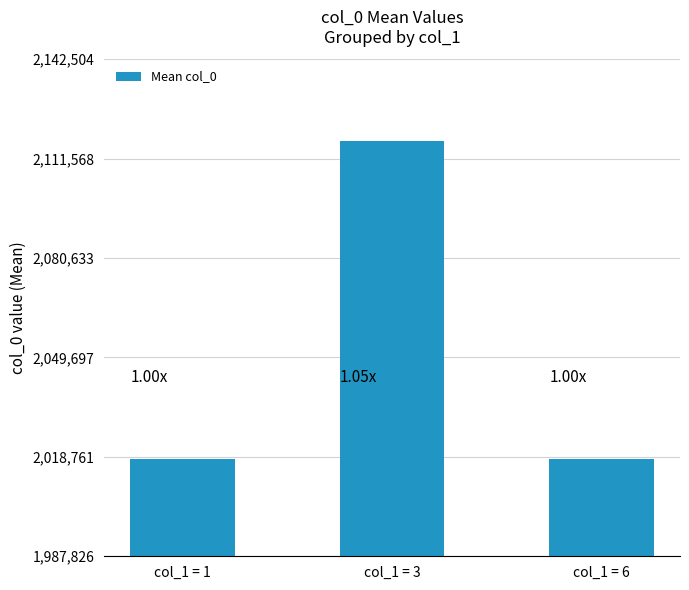

What is the maximum value shown in the chart?

2117099.5